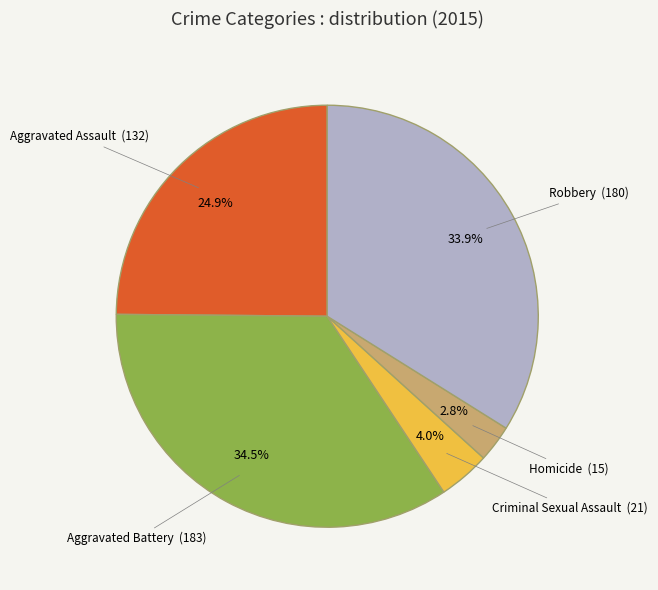

To the nearest percent, what is the average slice percentage?

20%